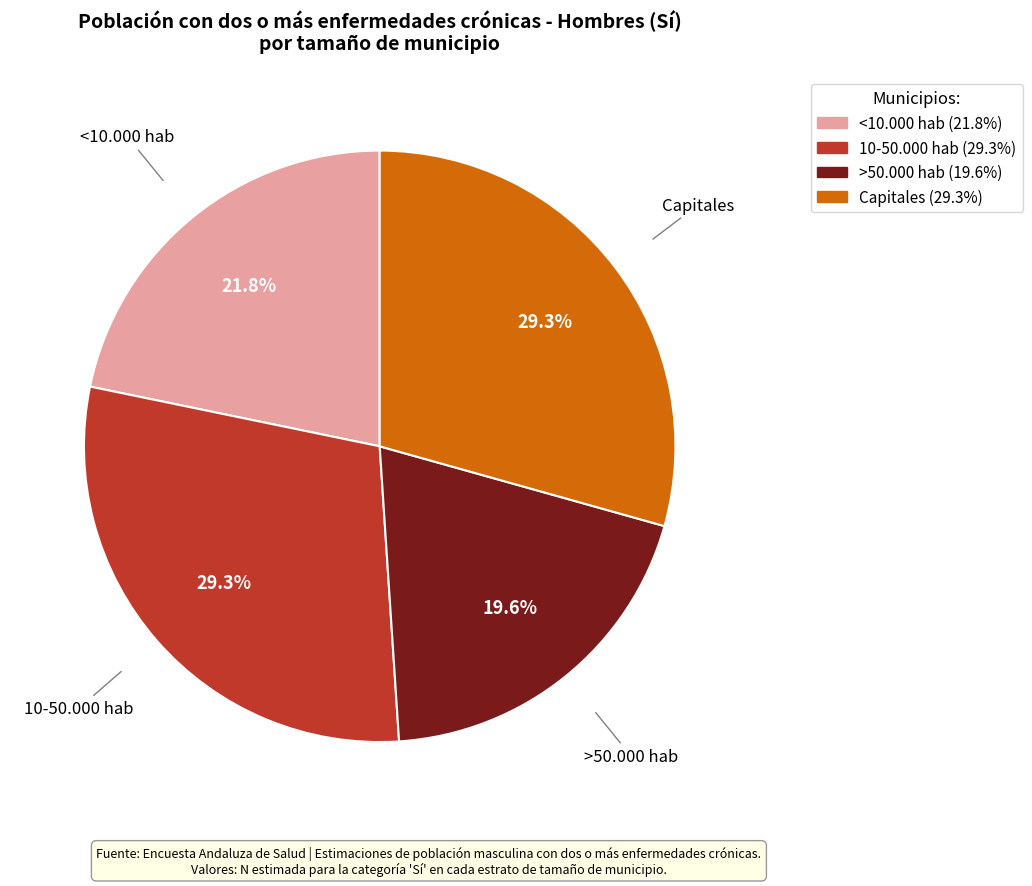

What percentage is NOT represented by >50.000 hab?

80.4%